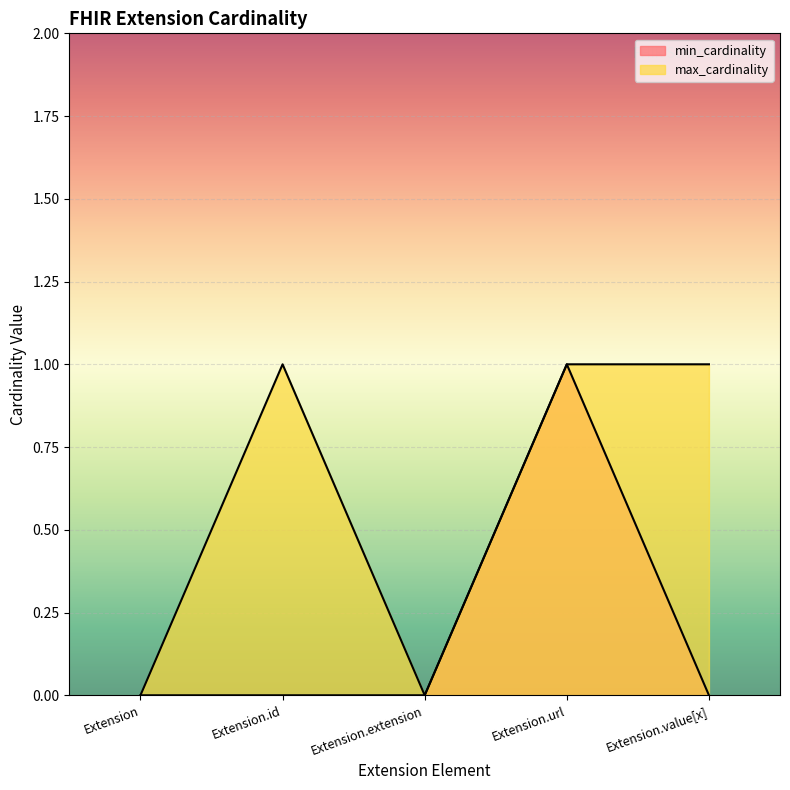

In max_cardinality, how many points are higher than both neighbors (excluding endpoints)?

1